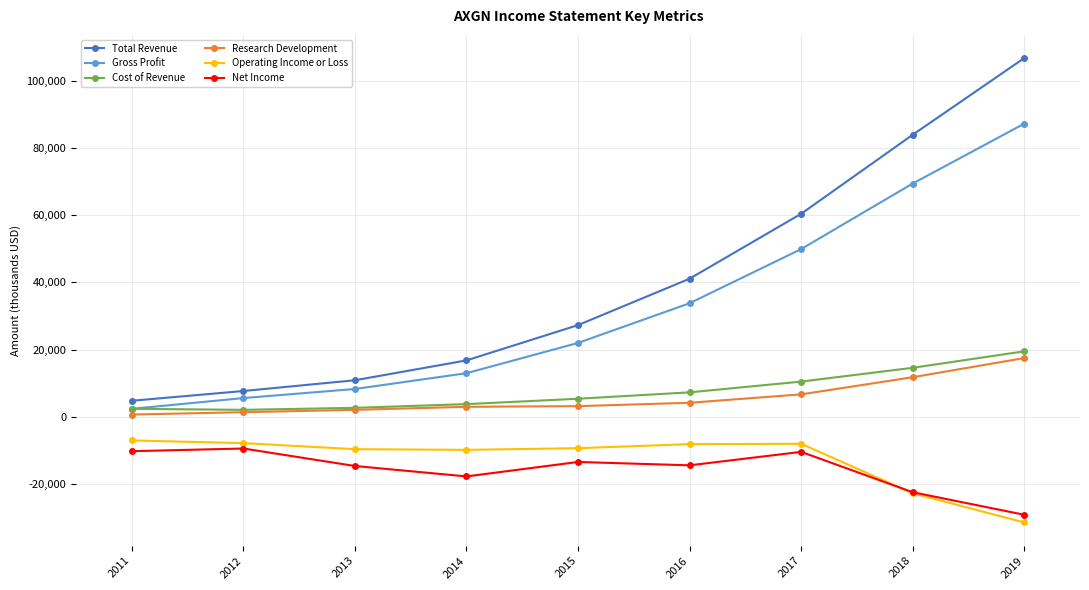

What is the difference between the second highest and second lowest values in the Gross Profit series?

63800